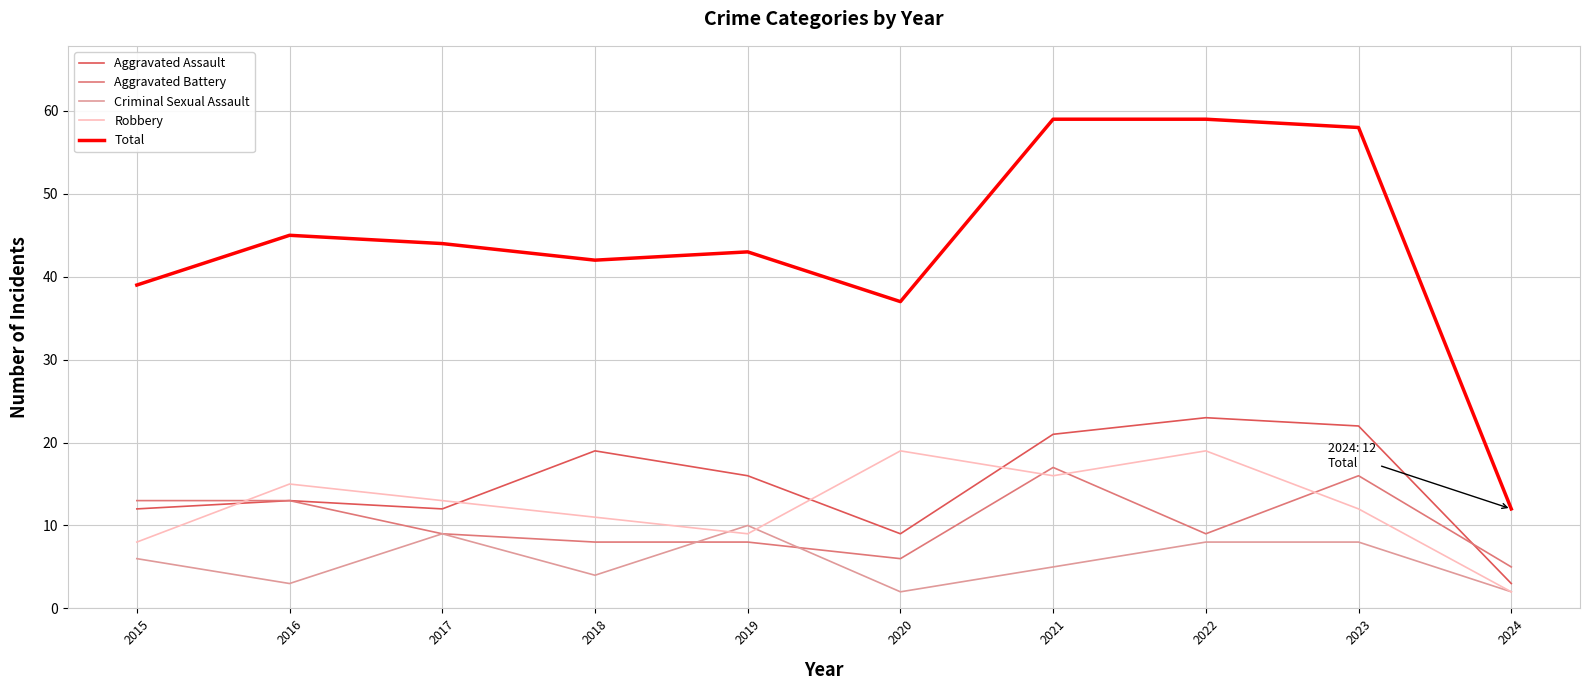

What is the approximate value of Robbery at 2019?

9